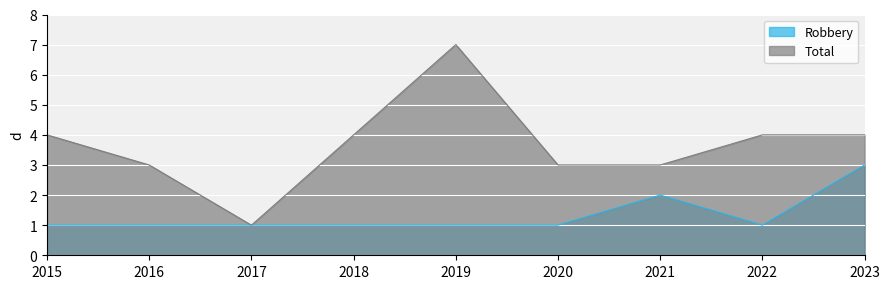

At which label does Total first exceed 4?

2019